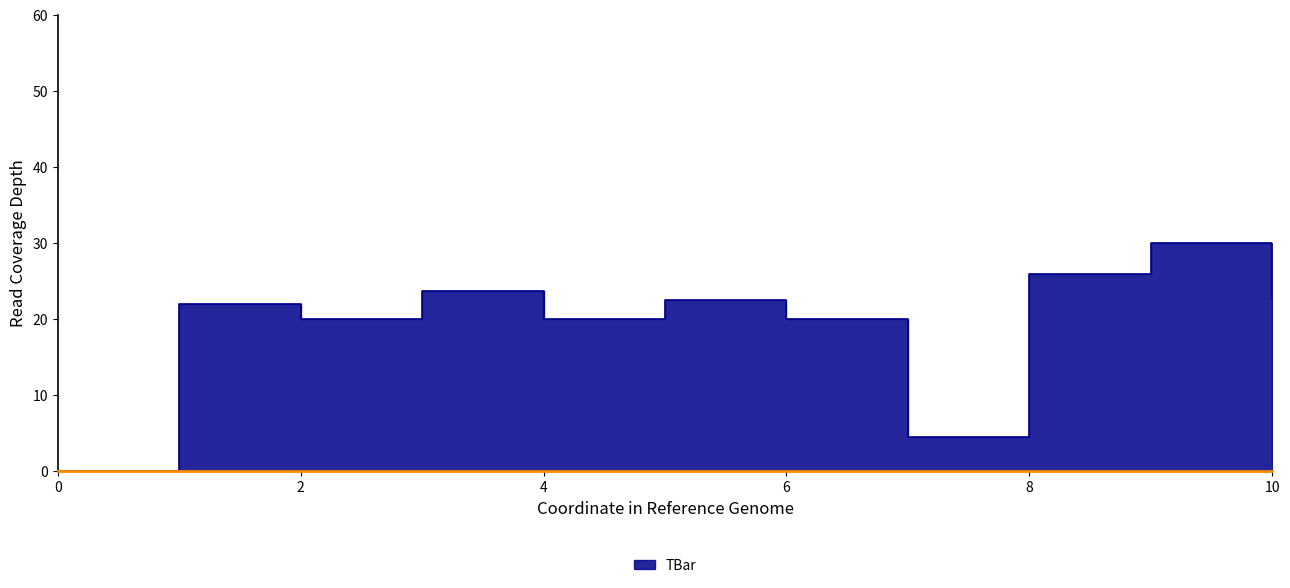

At which label does the data first exceed 21?

1